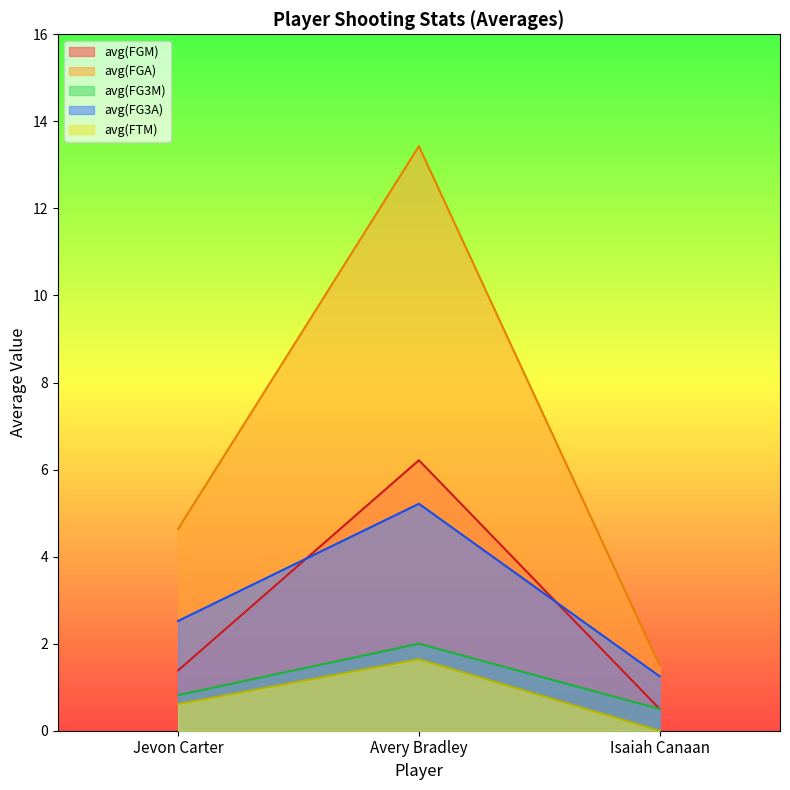

Which series changed the most between Jevon Carter and Isaiah Canaan?

avg(FGA)